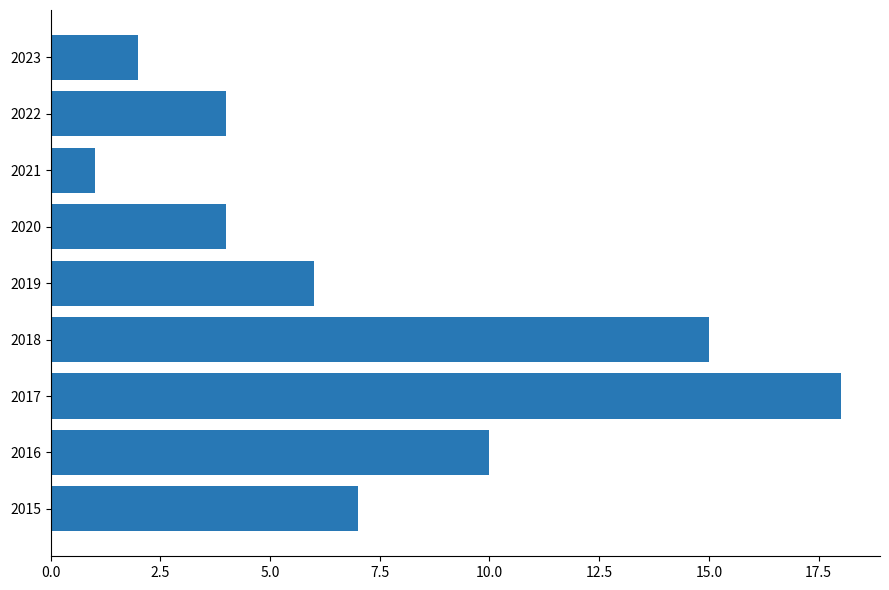

How many values are below 6?

4